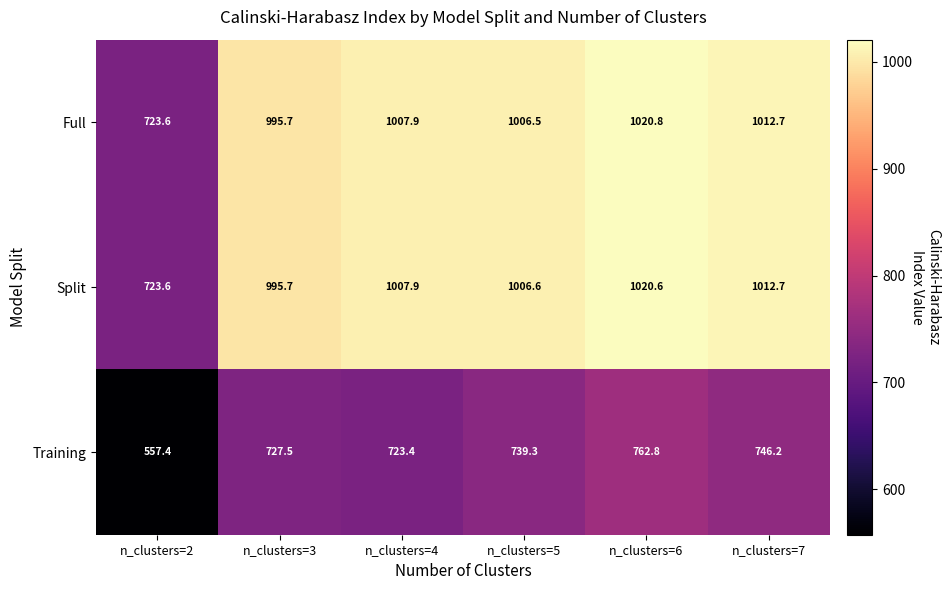

Rank the series at n_clusters=6 from lowest to highest value.

Training, Split, Full